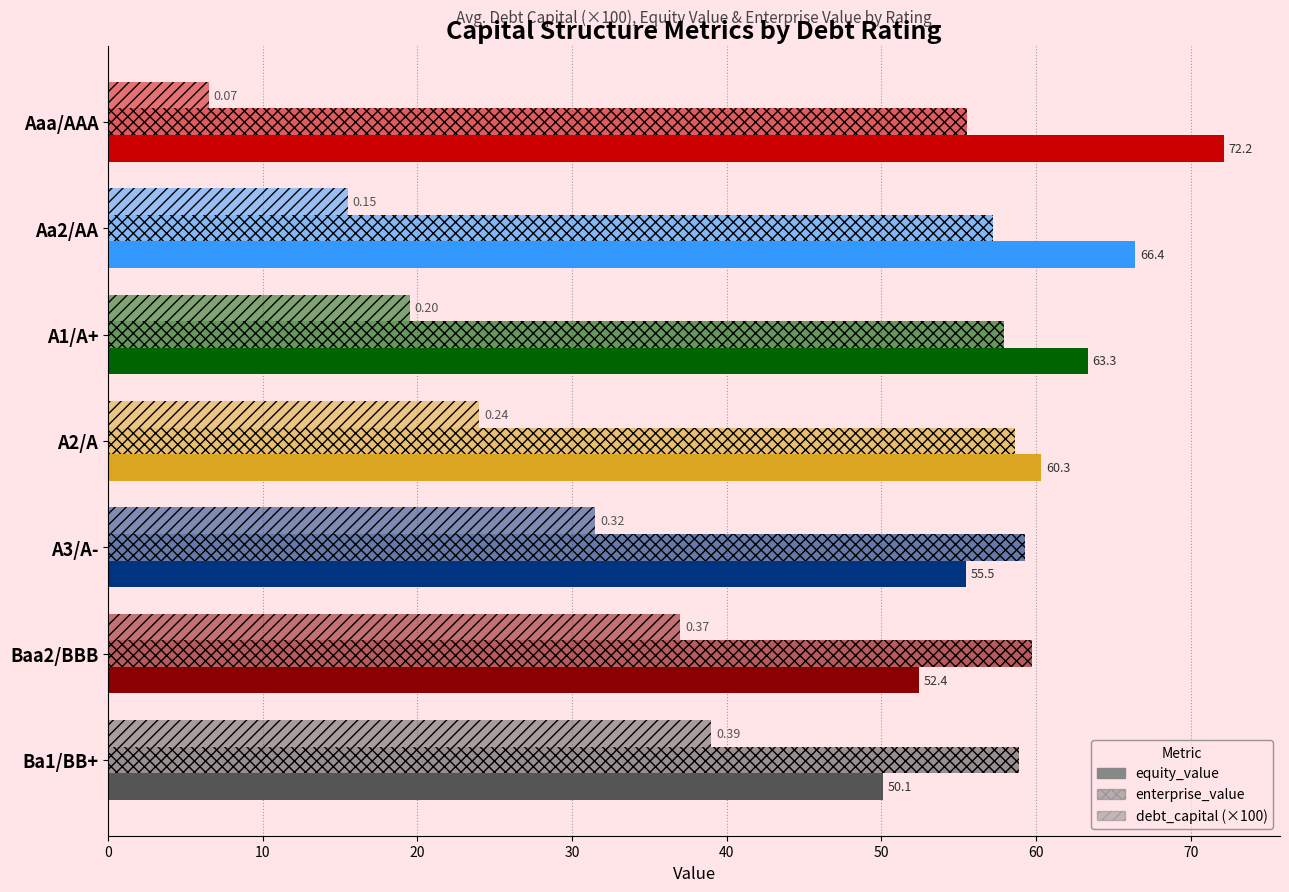

How many data points in enterprise_value are above 58?

4